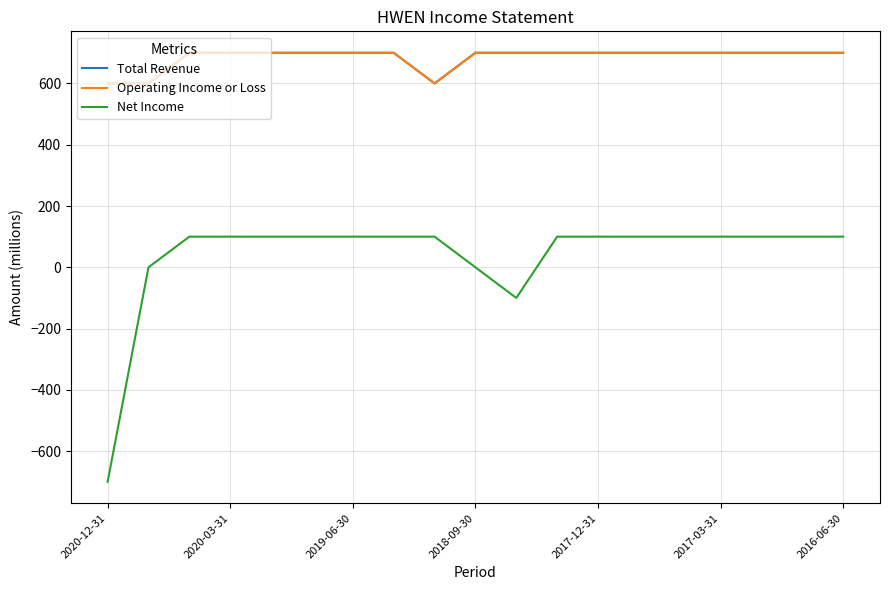

Does the chart display data point markers on the line(s)?

No